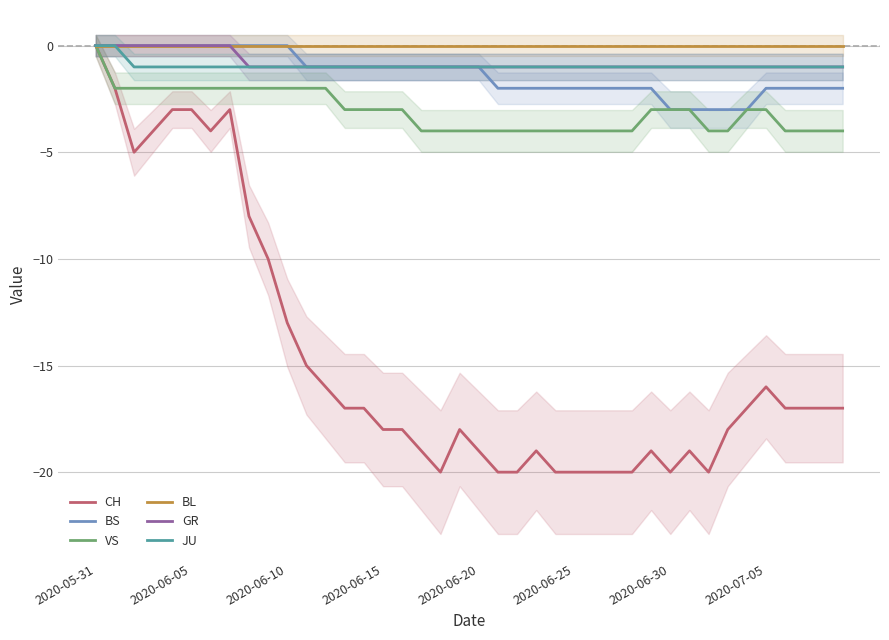

How many lines are shown in the chart?

6